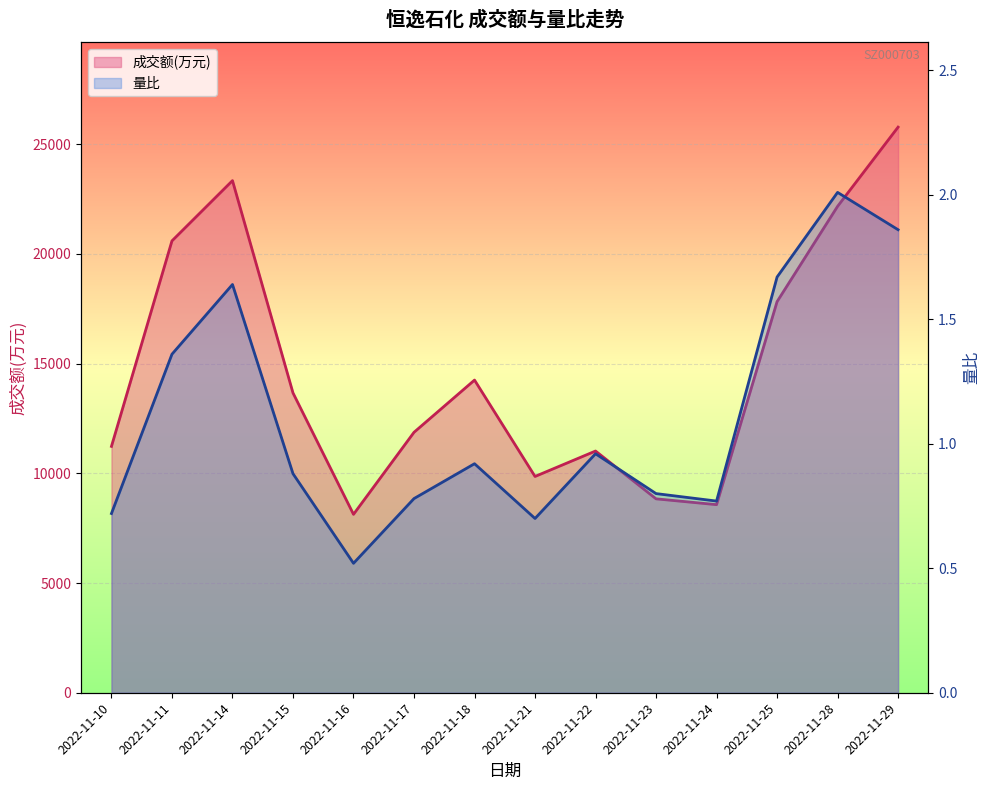

What is the spread (max minus min) of values at 2022-11-25?

17820.3